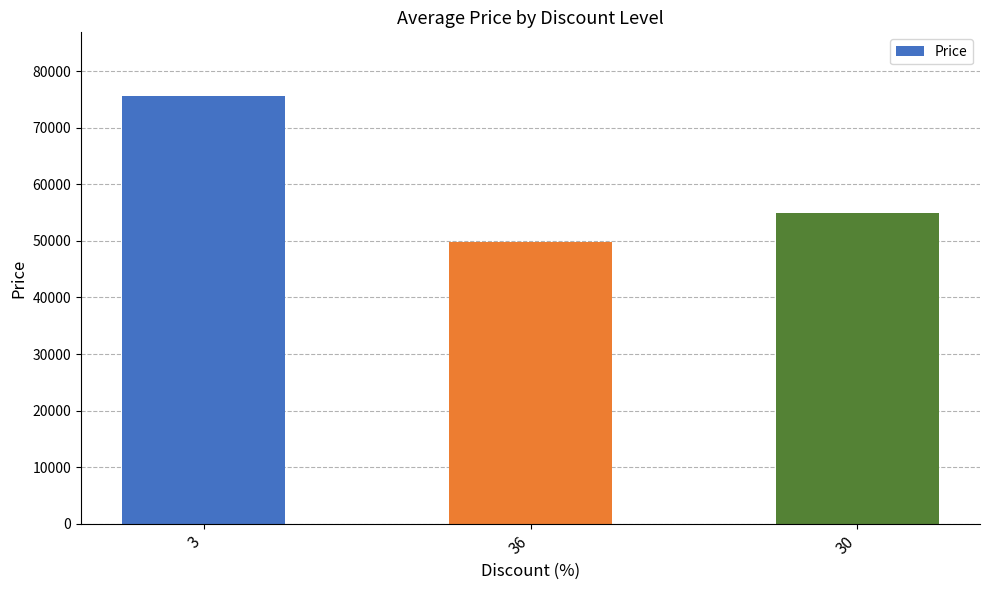

What is the label of the 3rd bar from the right?

3